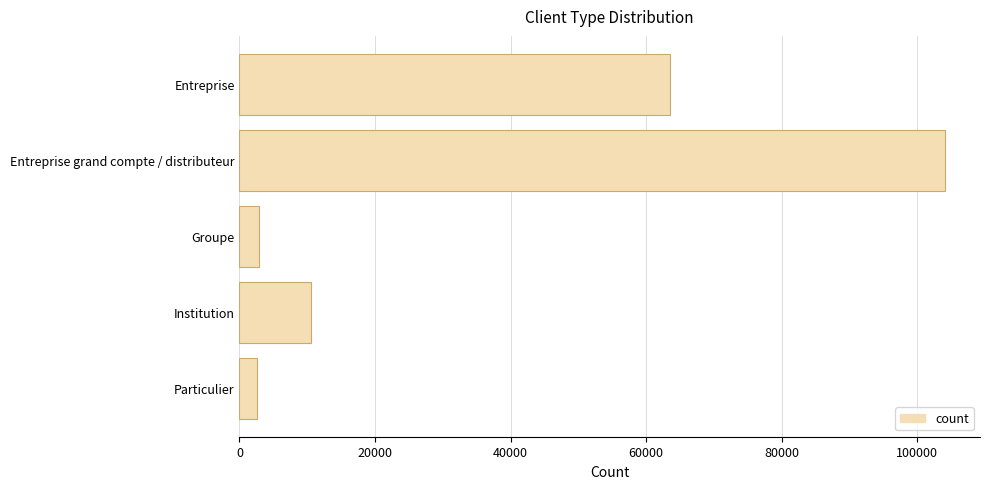

True or false: the data shows 104069.2 at Entreprise grand compte / distributeur.

True